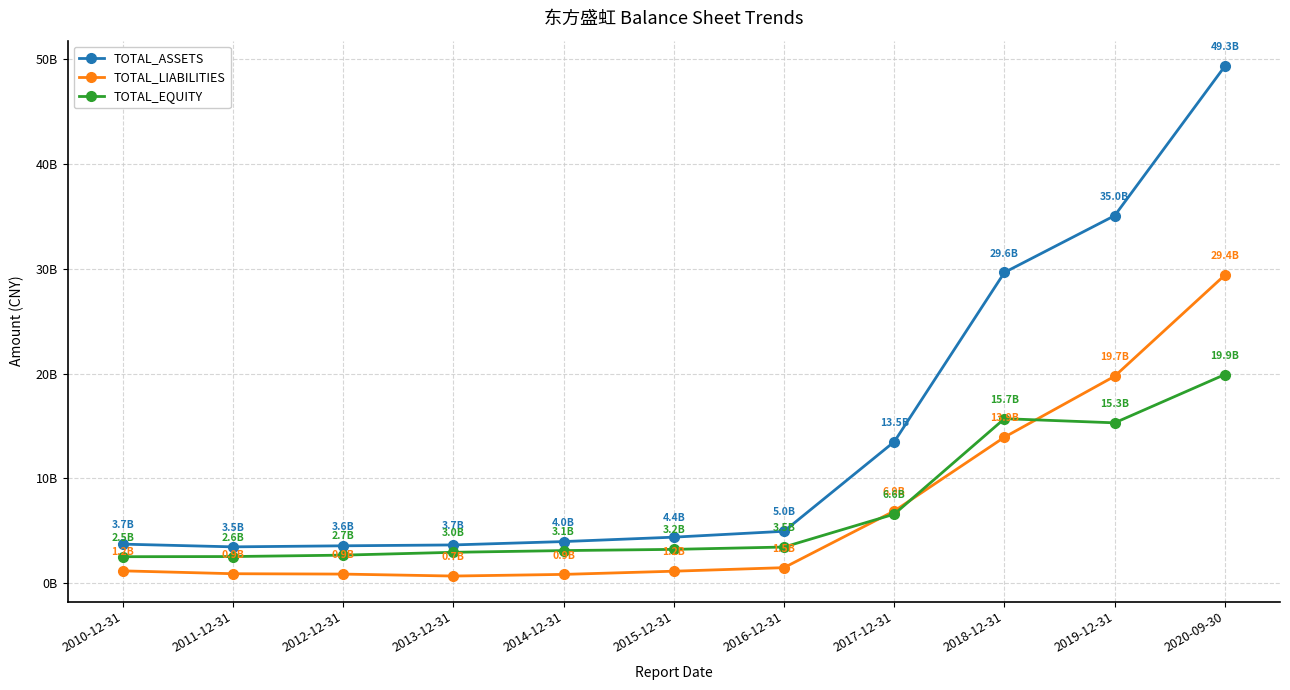

Which label corresponds to the largest value in the chart?

2020-09-30